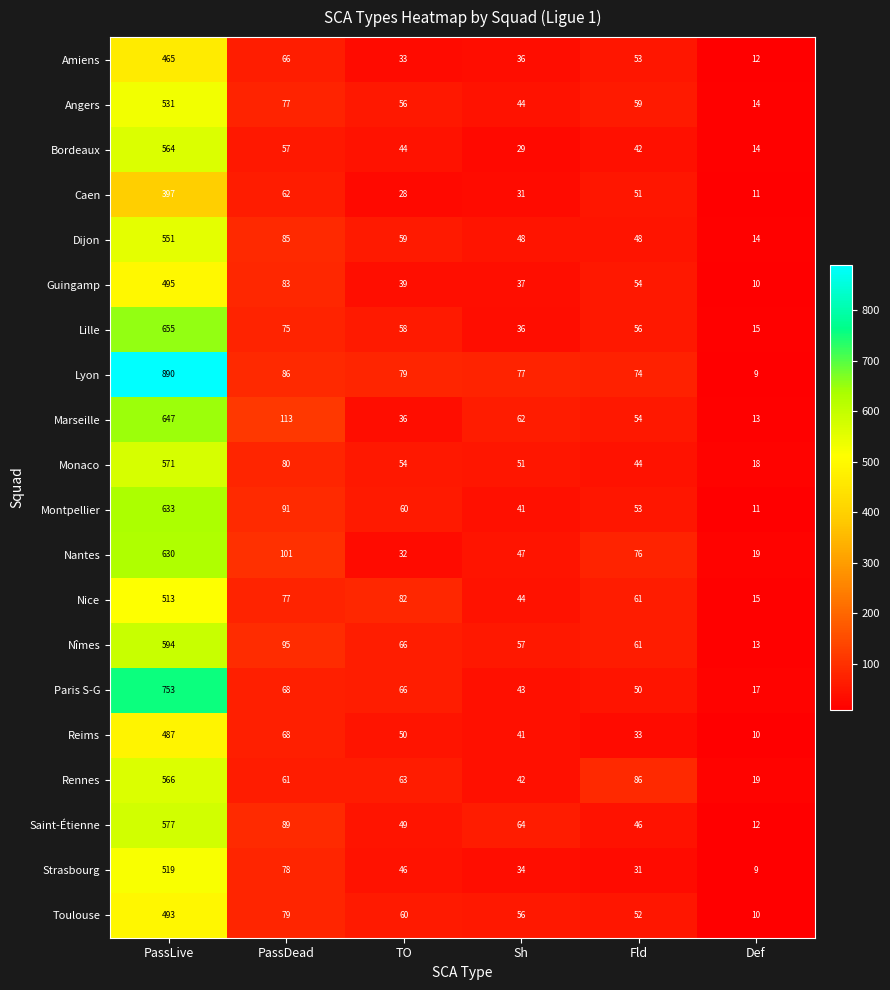

What is the minimum value shown in the chart?

9